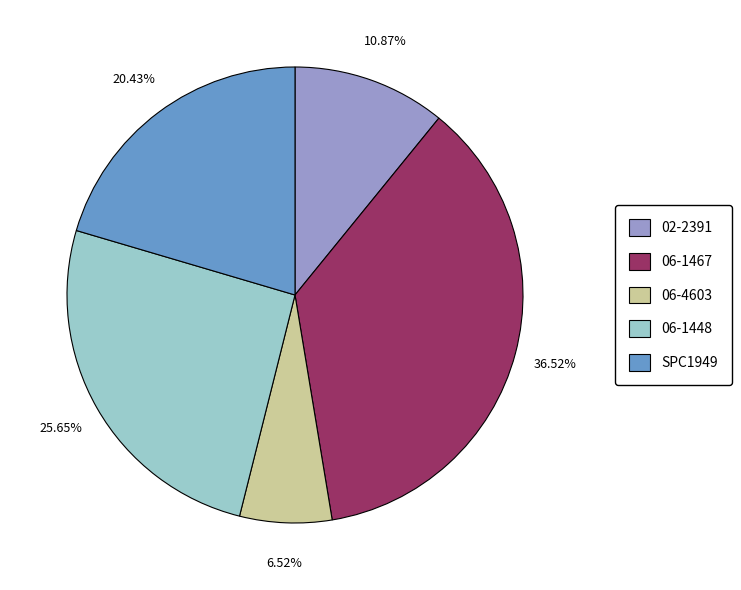

Does any single category account for the majority?

No